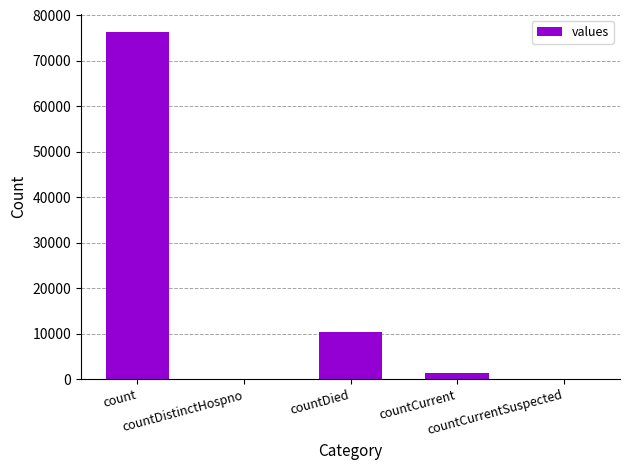

Reading right to left, transcribe all the data shown in this chart.

countCurrentSuspected=0	countCurrent=1282	countDied=10283	countDistinctHospno=0	count=76426